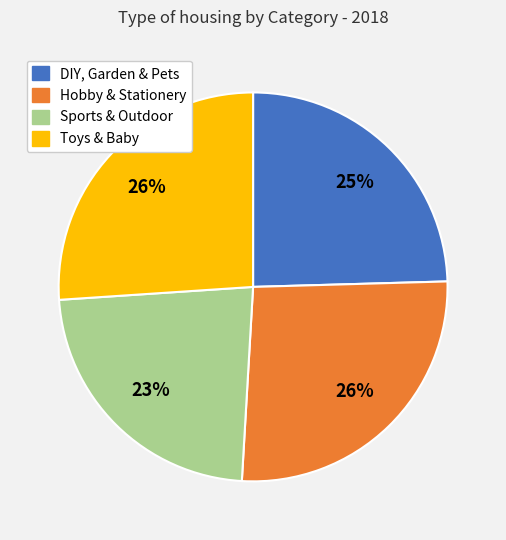

Is Sports & Outdoor the majority of the pie?

No